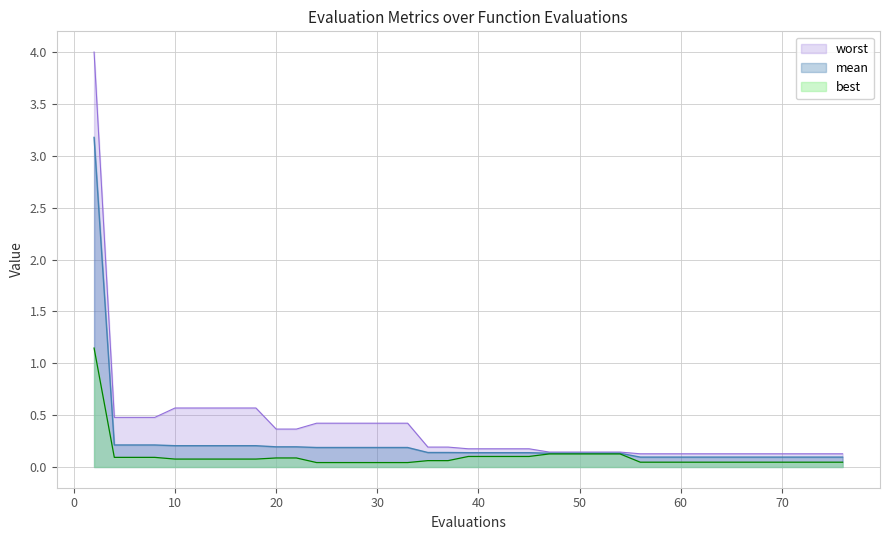

At which label is mean closest to 1?

4